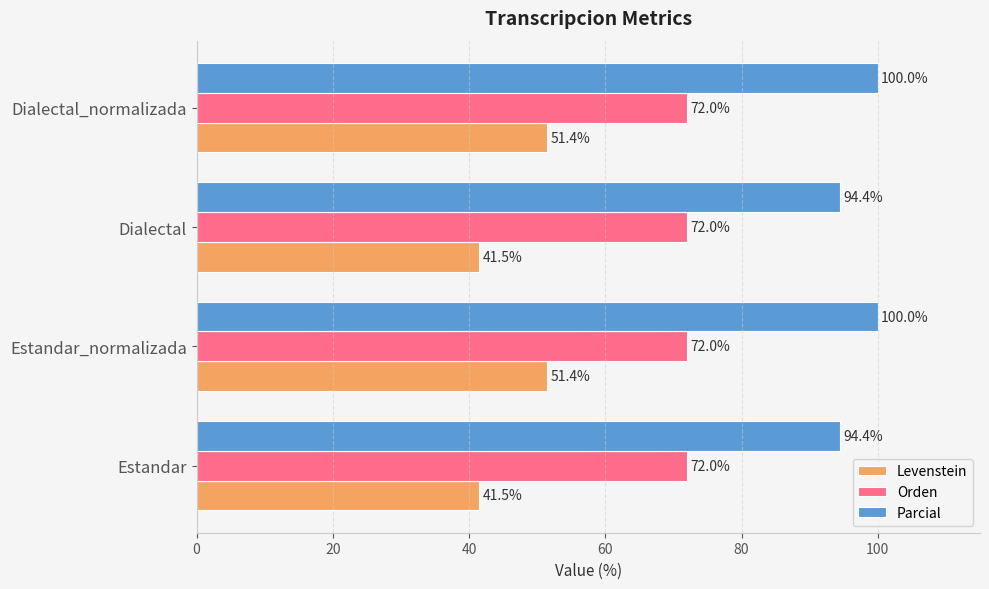

What is the minimum value for Levenstein?

41.5